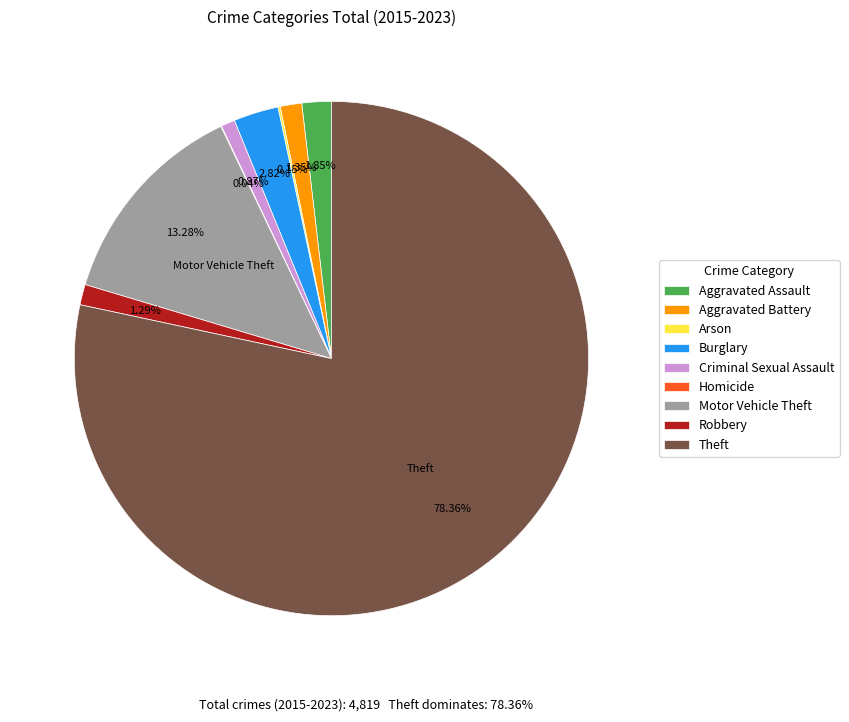

Which category has the biggest portion of the pie?

Theft